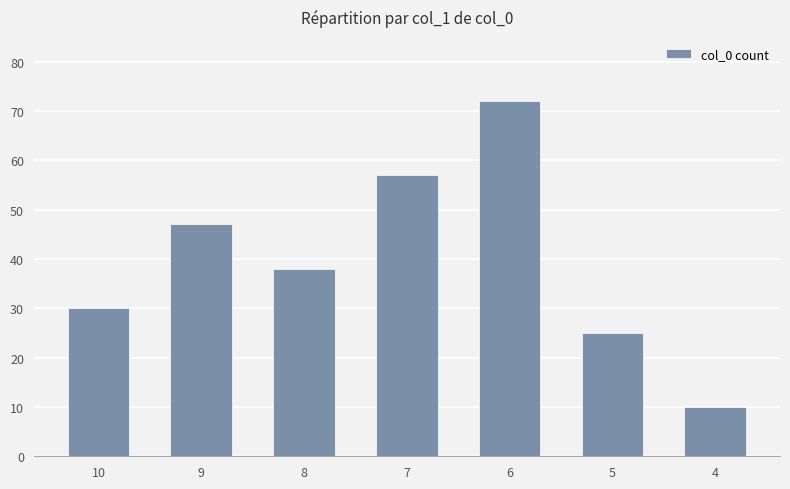

At which label is the value closest to 41?

8